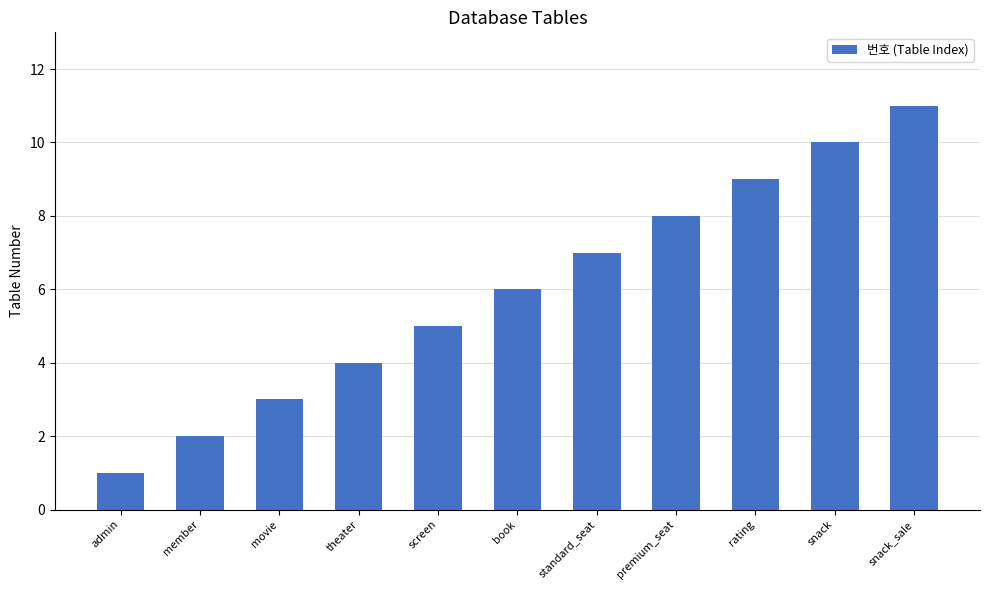

Reading left to right, what are all the values shown in this chart?

1	2	3	4	5	6	7	8	9	10	11